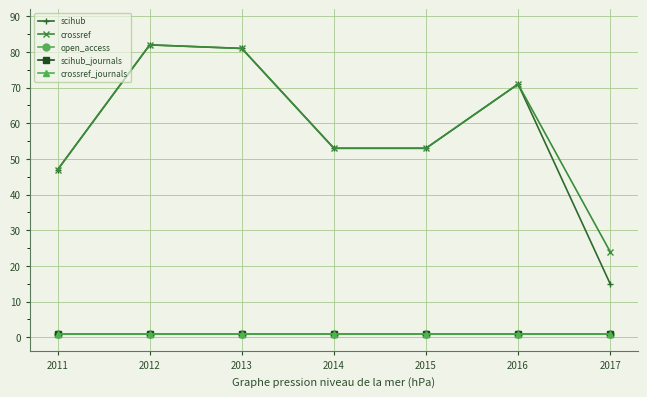

Does the chart have visible grid lines?

Yes